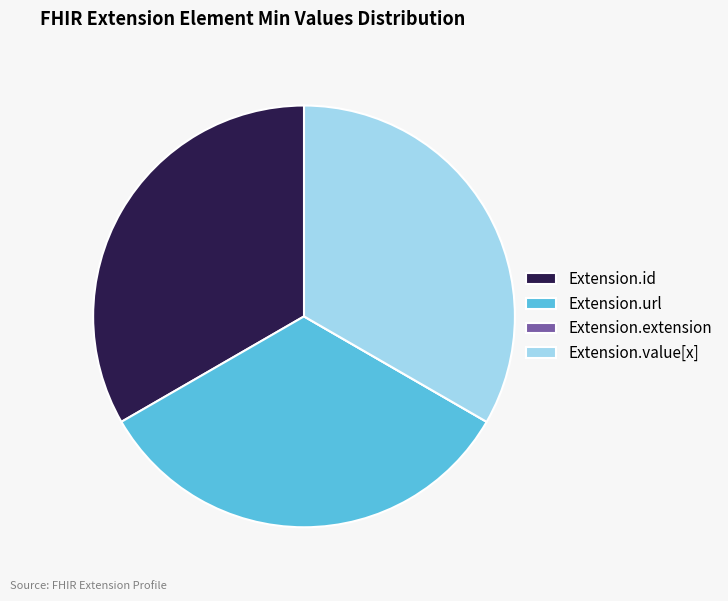

Is it true that Extension.id is 19% of the pie?

False